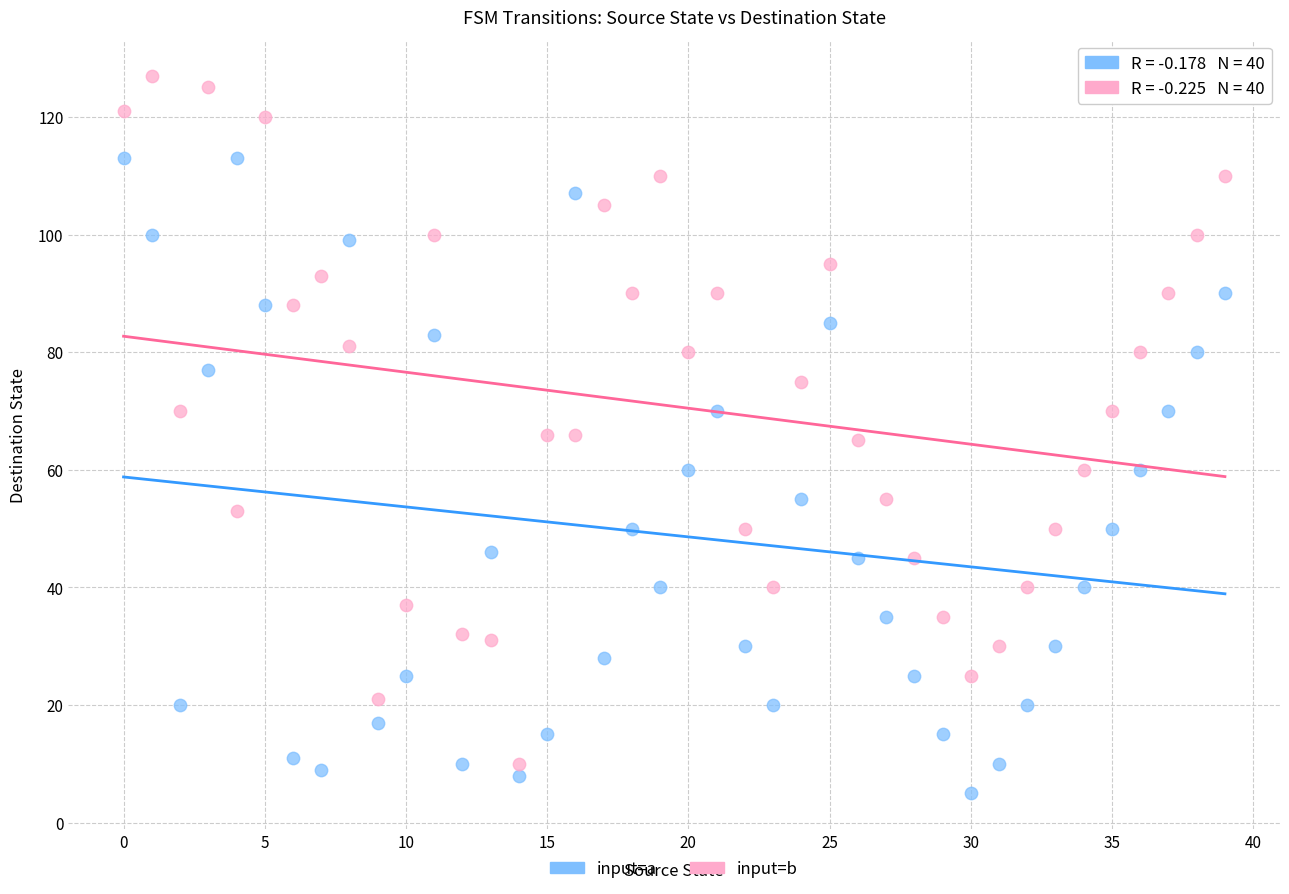

Which series reaches the maximum Y coordinate?

input=b